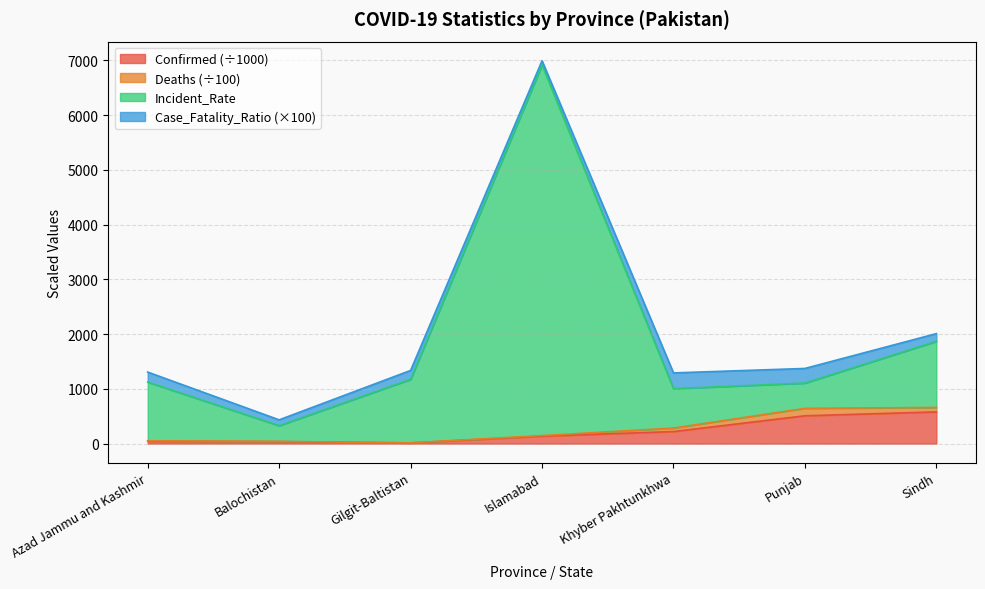

How many data points in Confirmed are above 135?

4